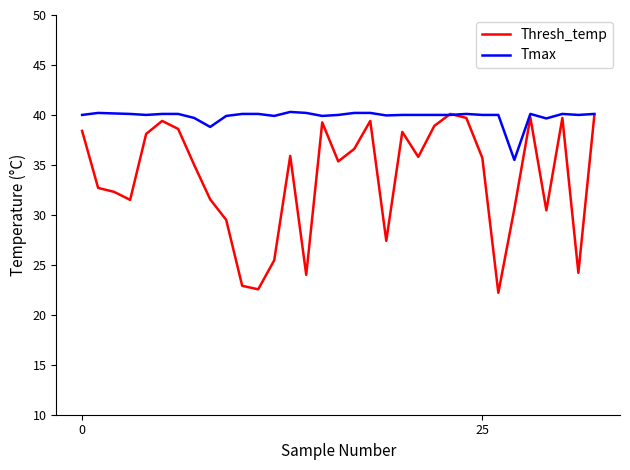

Rank the series by their average value, from lowest to highest.

Thresh_temp, Tmax